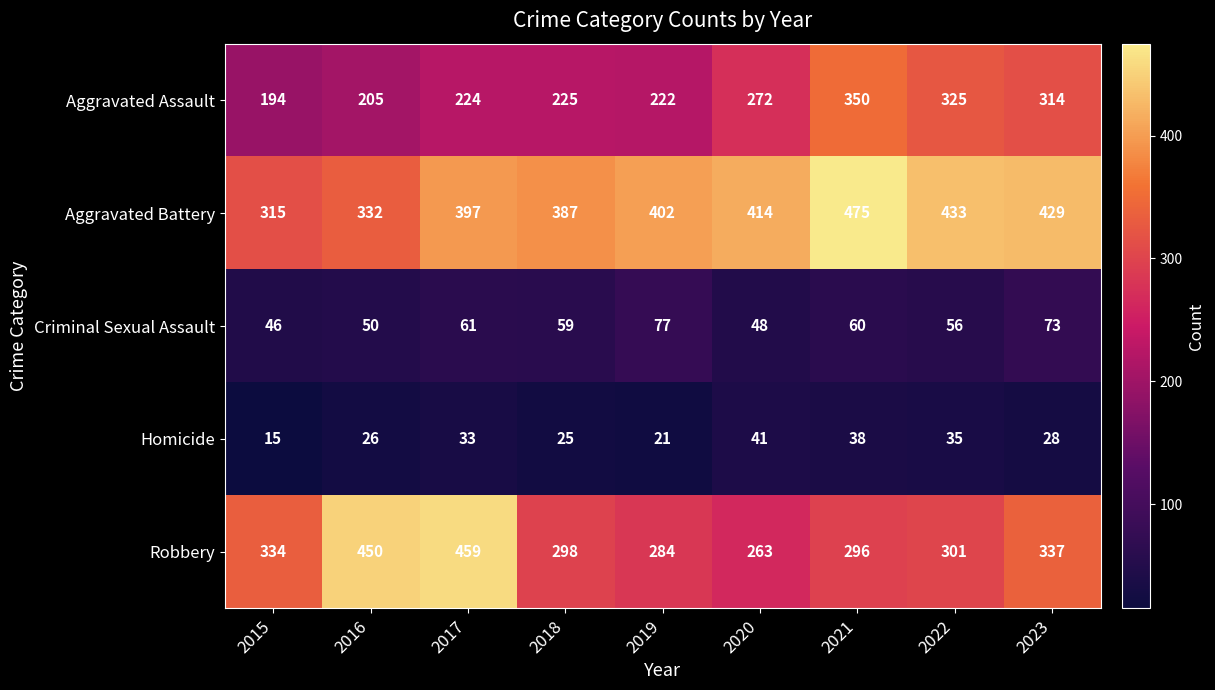

The Criminal Sexual Assault series shows 73 at 2023. True or false?

True